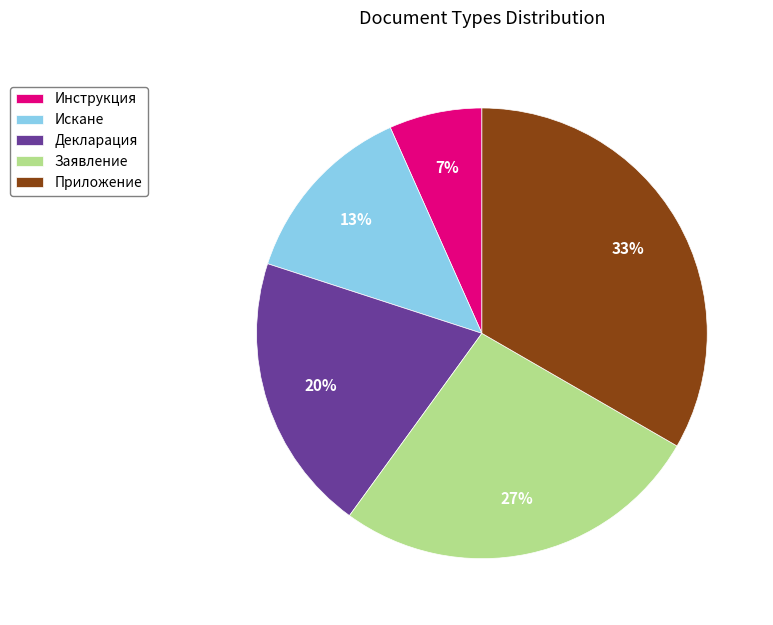

The Приложение slice represents 23% of the pie. True or false?

False